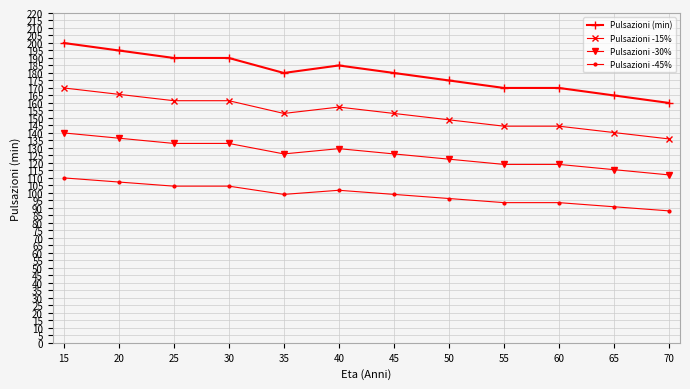

What is the approximate value of Pulsazioni -45% at 45?

99.0